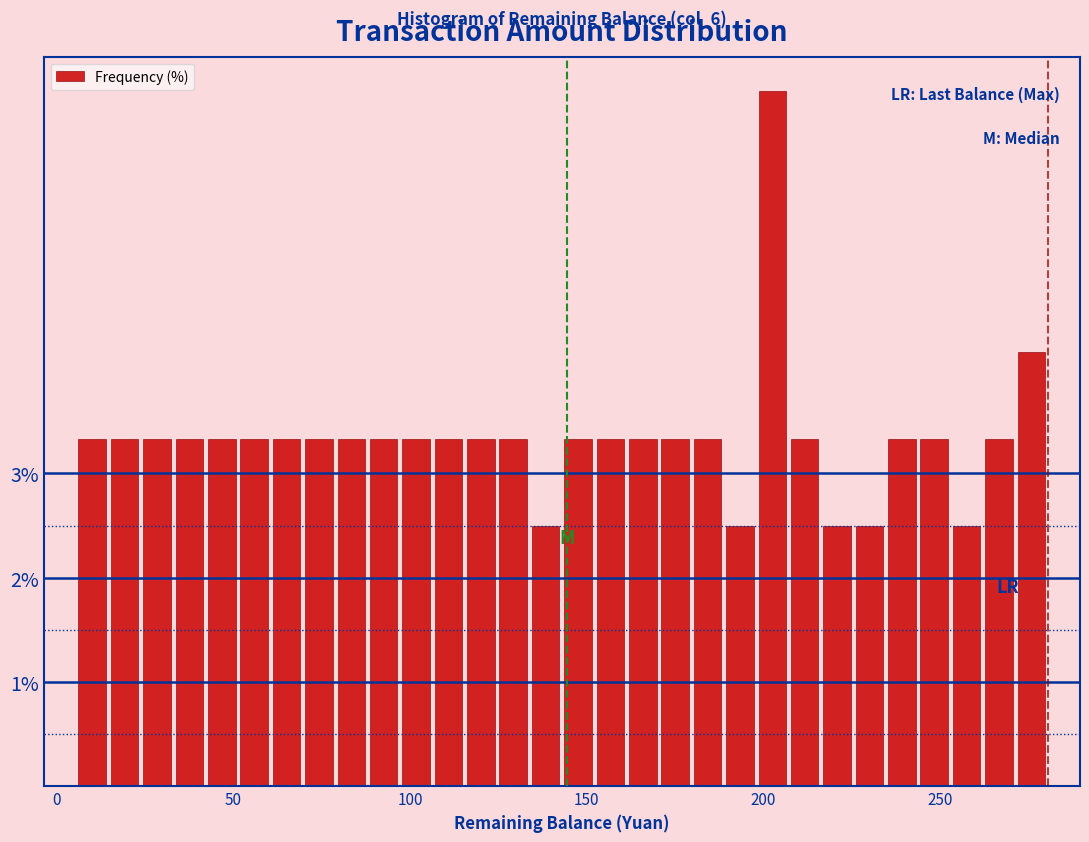

Around what value on the x-axis is the tallest bar? Give the approximate position of its centre, as read against the axis.

205